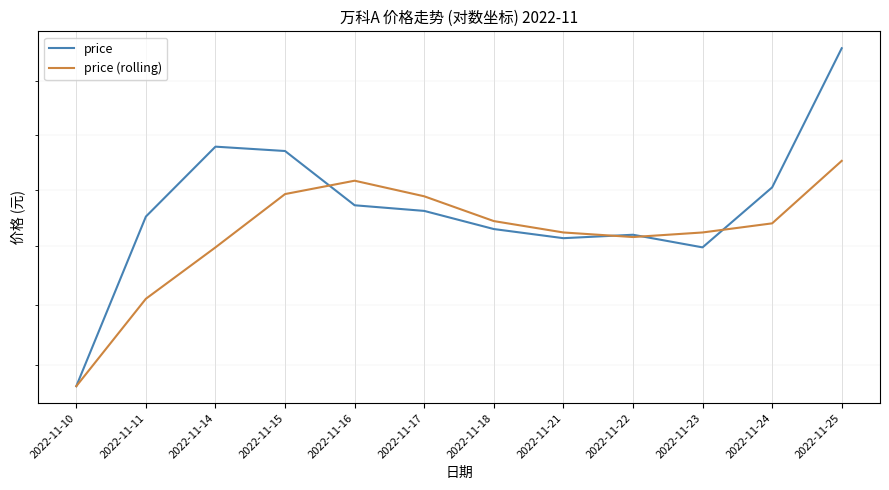

True or false: price has a value of 4.1 at 2022-11-22.

False